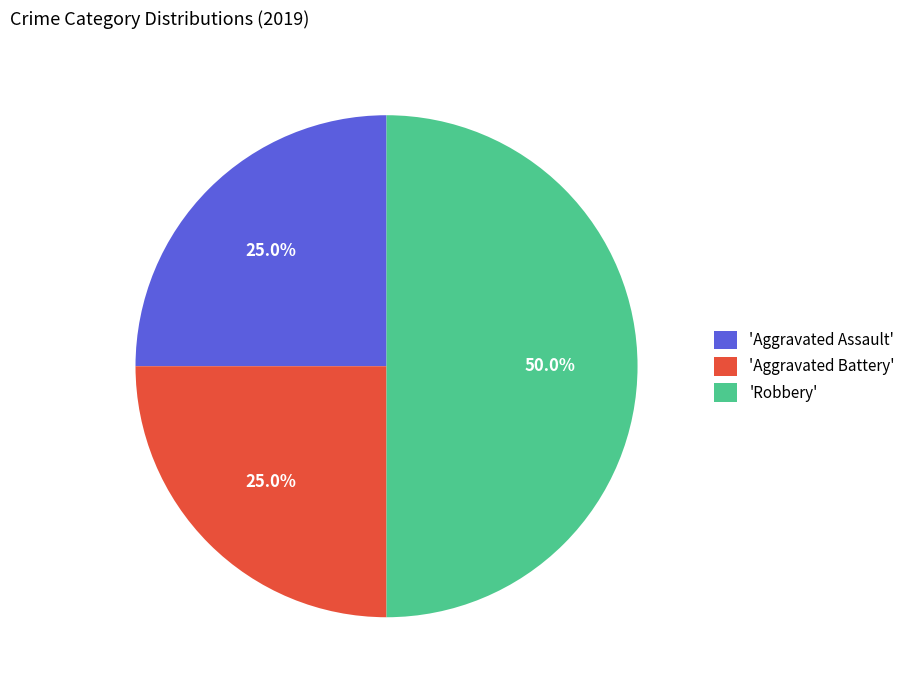

What is the ratio of the value at 'Aggravated Assault' to the value at 'Aggravated Battery'?

1.0